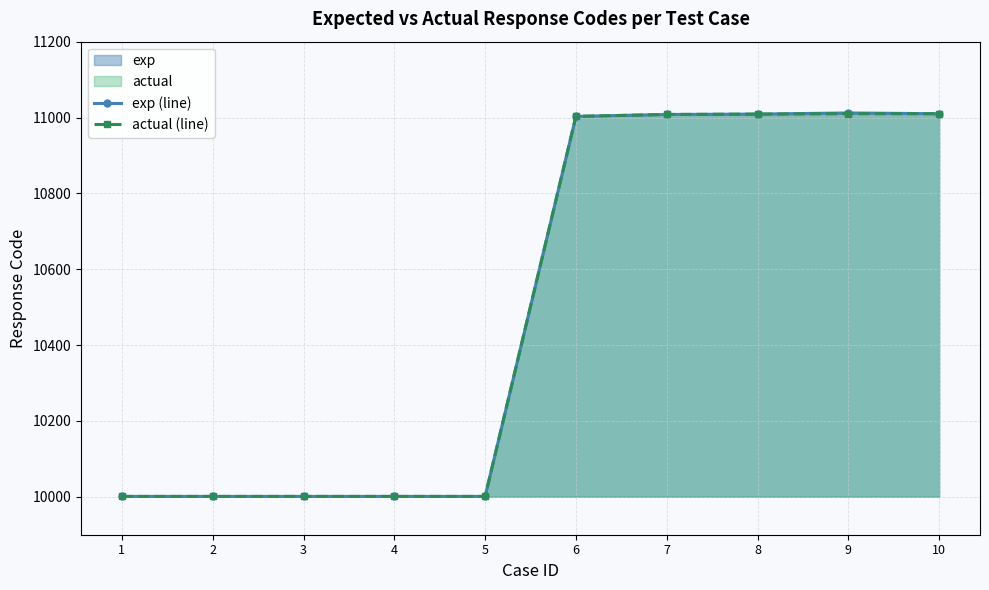

What is the difference between the maximum and second lowest values in the actual (line) series?

1009